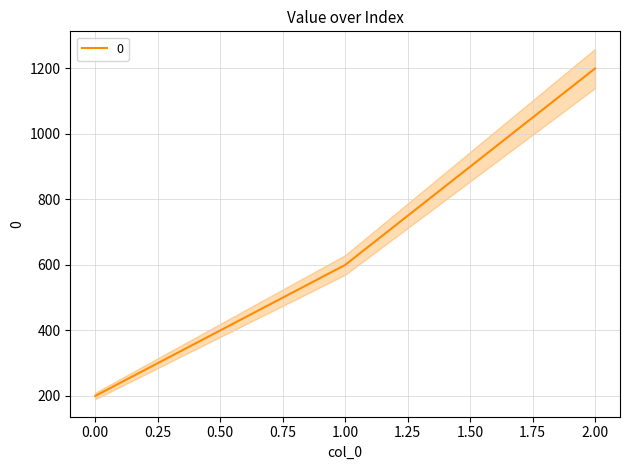

What is the difference between the values at 0 and 2?

1000